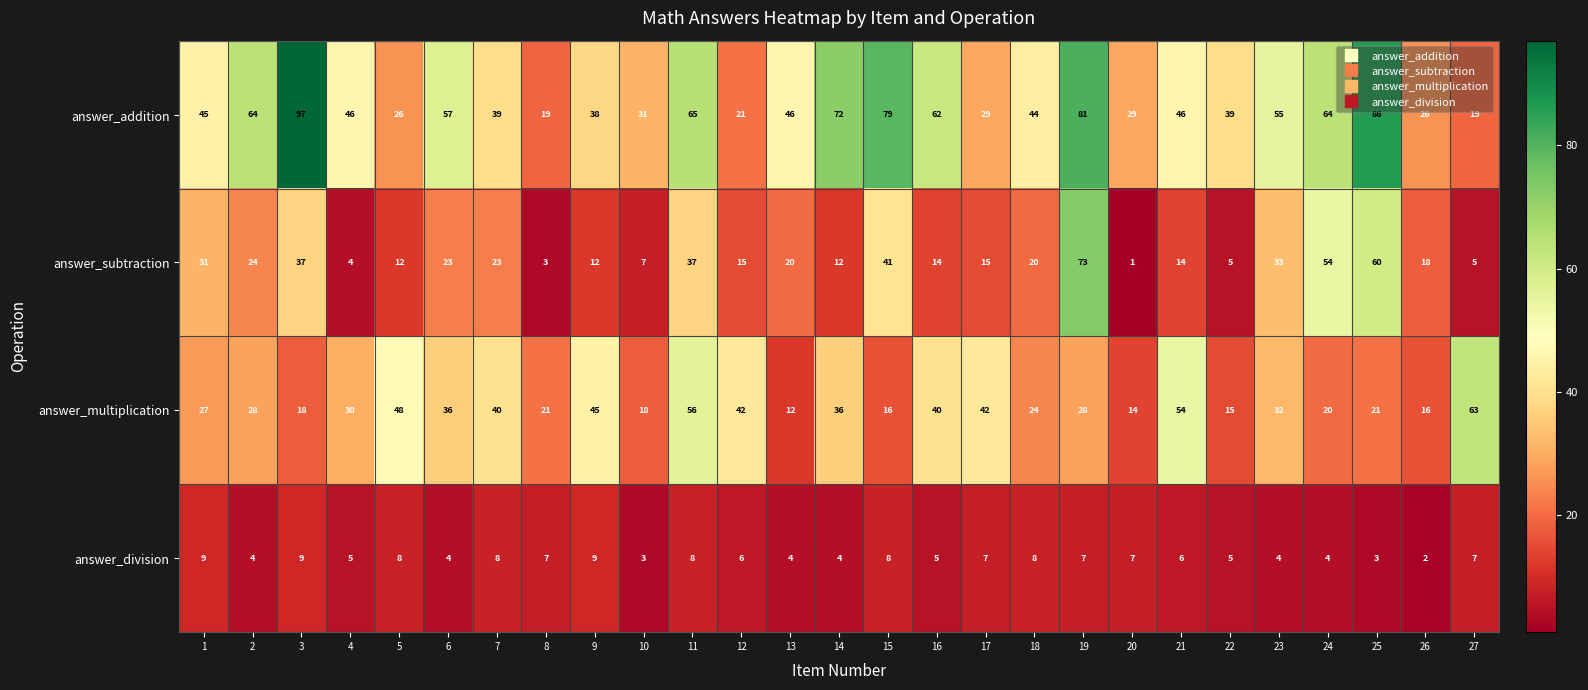

Which series changed the most between 17 and 25?

answer_addition